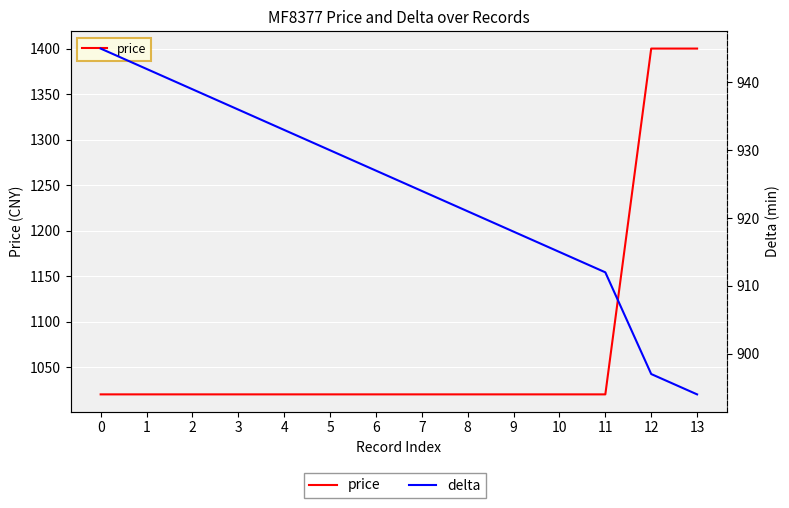

Reading left to right, list all the values displayed in this chart.

price: 1020	1020	1020	1020	1020	1020	1020	1020	1020	1020	1020	1020	1400	1400
delta: 945	942	939	936	933	930	927	924	921	918	915	912	897	894